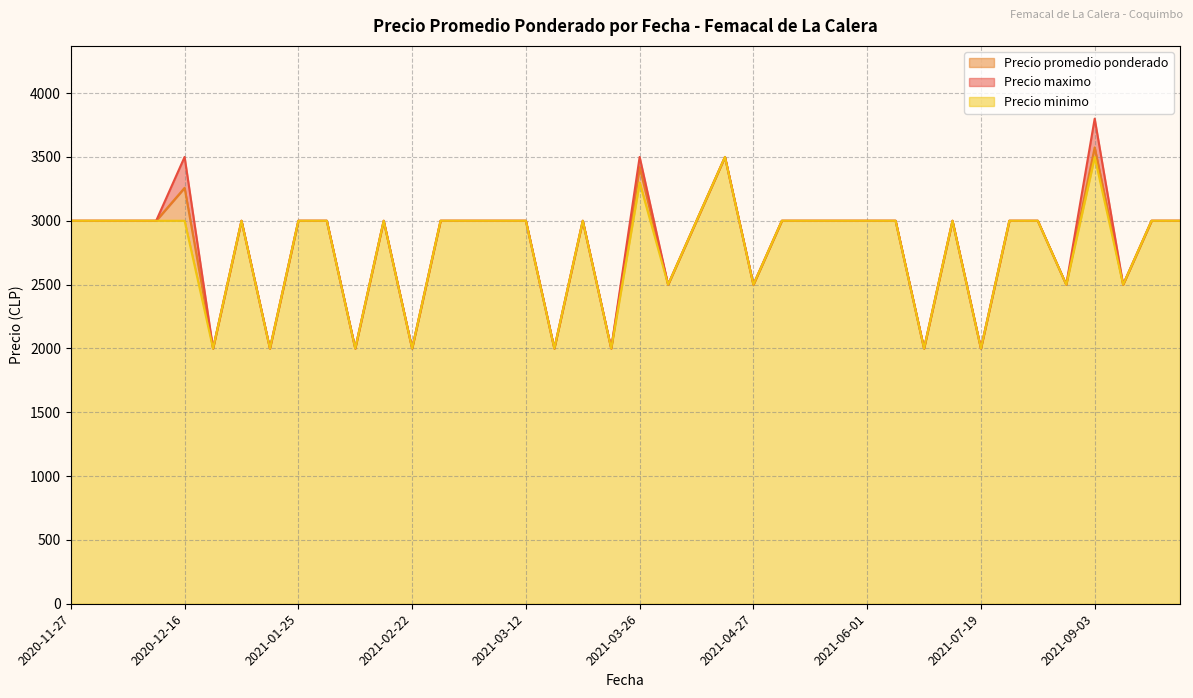

Count the Precio minimo values in the range 2500 to 3000.

29